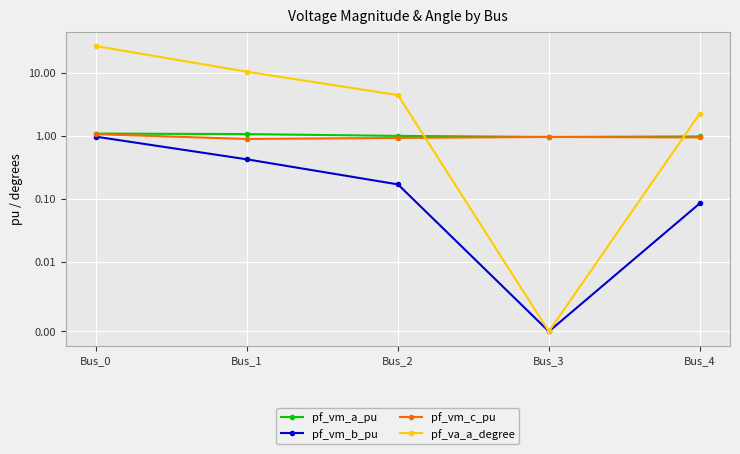

How many categories are shown in the chart?

5